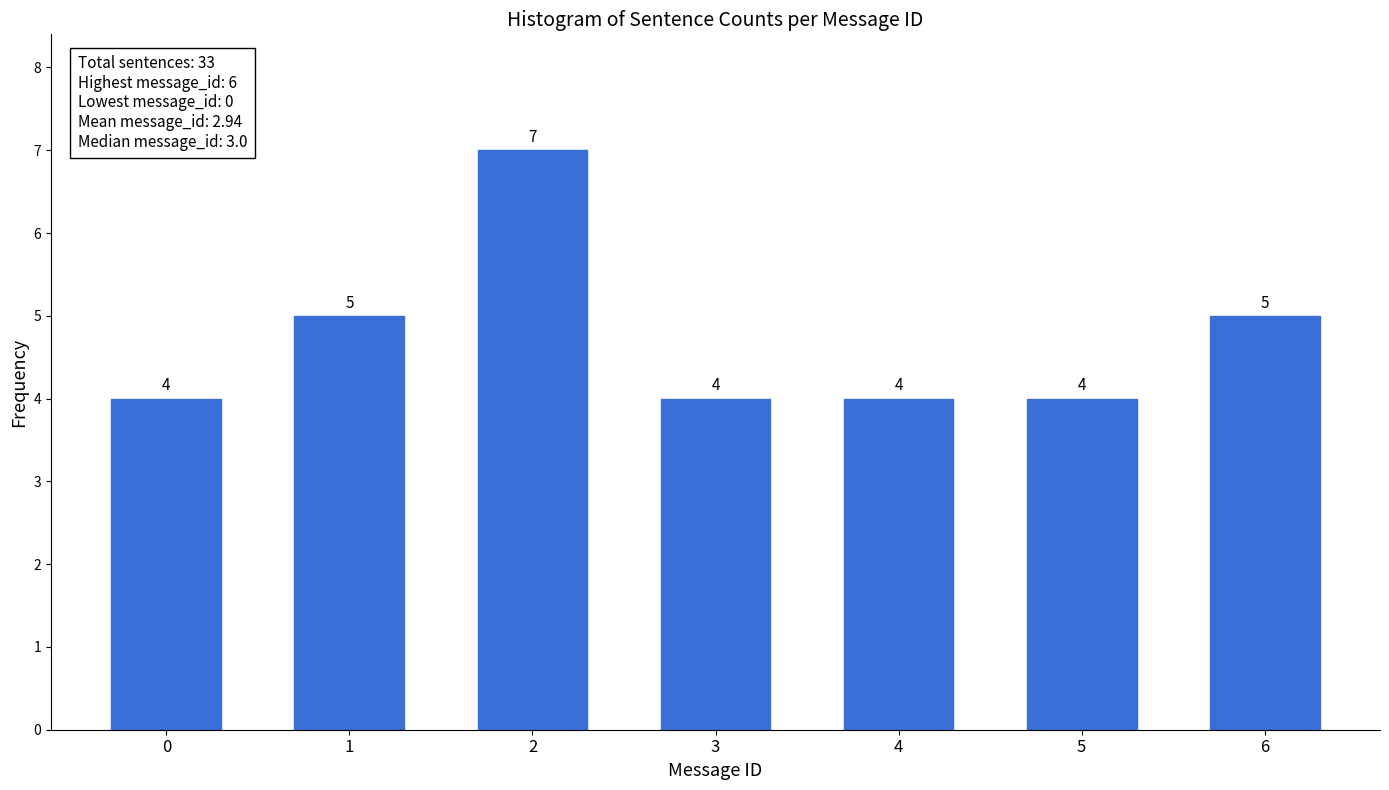

Reading right to left, transcribe all the data shown in this chart.

6=5	5=4	4=4	3=4	2=7	1=5	0=4